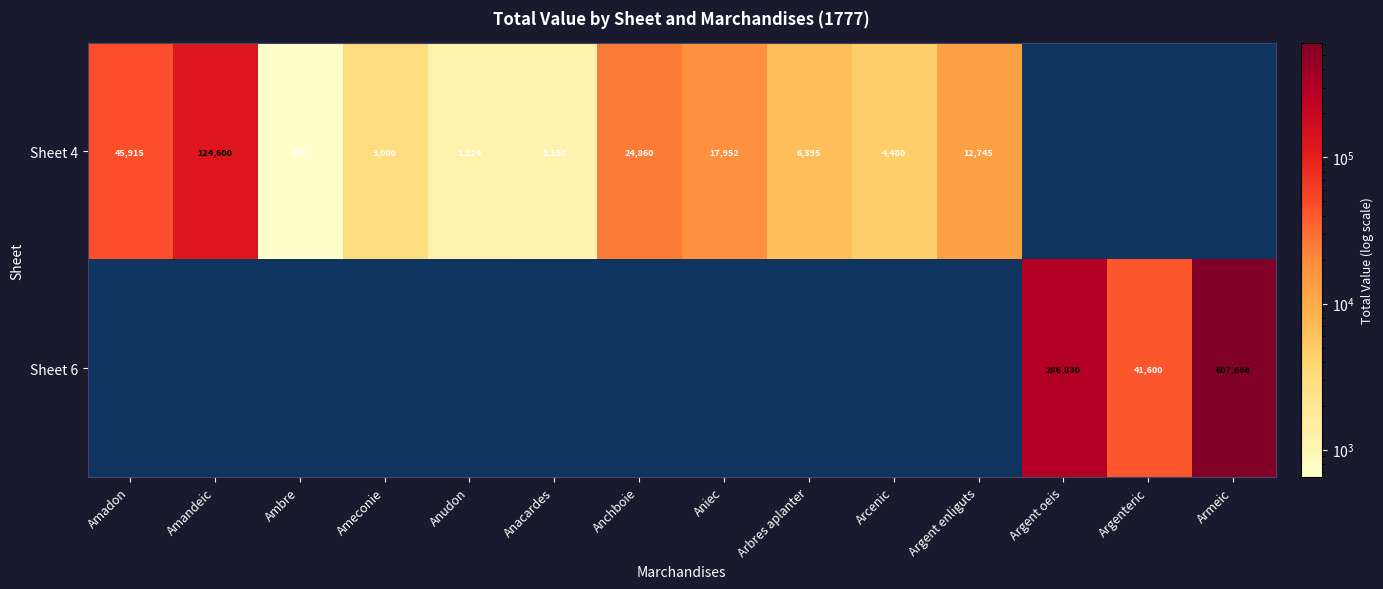

Is it true that Sheet 6 equals 41600 at Argenteric?

True